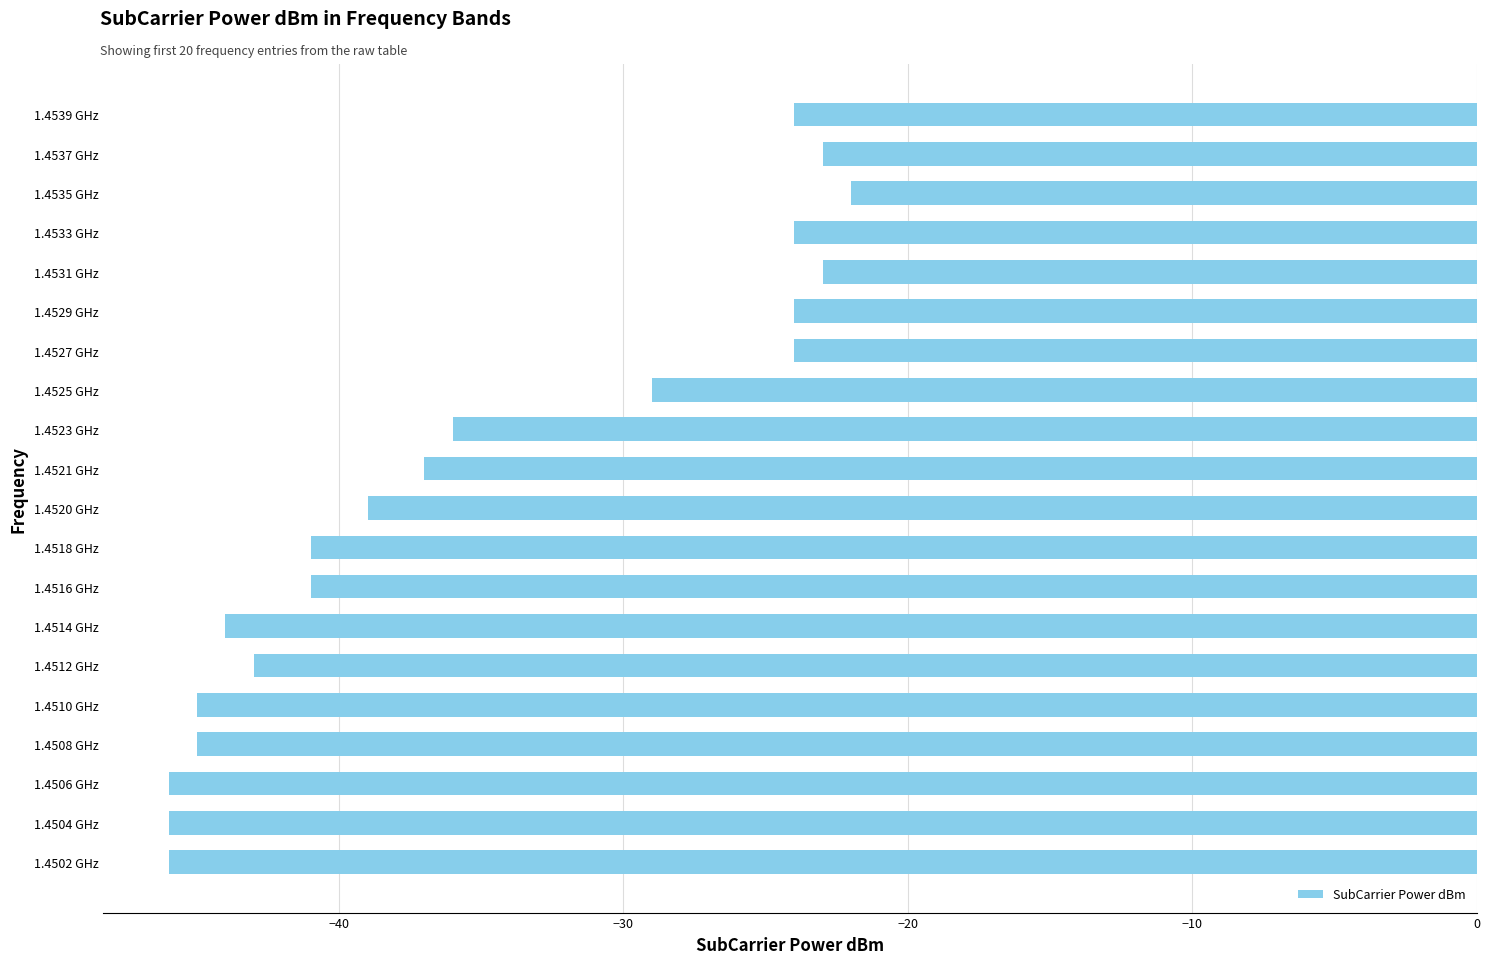

What is the change in value from 1.4508 GHz to 1.4514 GHz?

+1